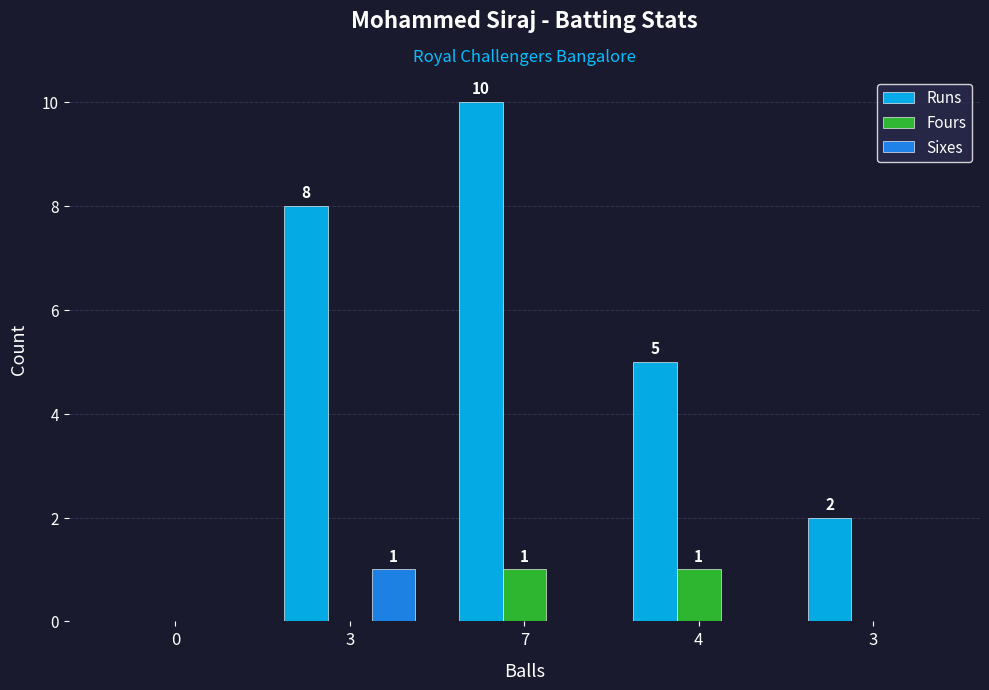

How many positive values does the Runs series have?

4